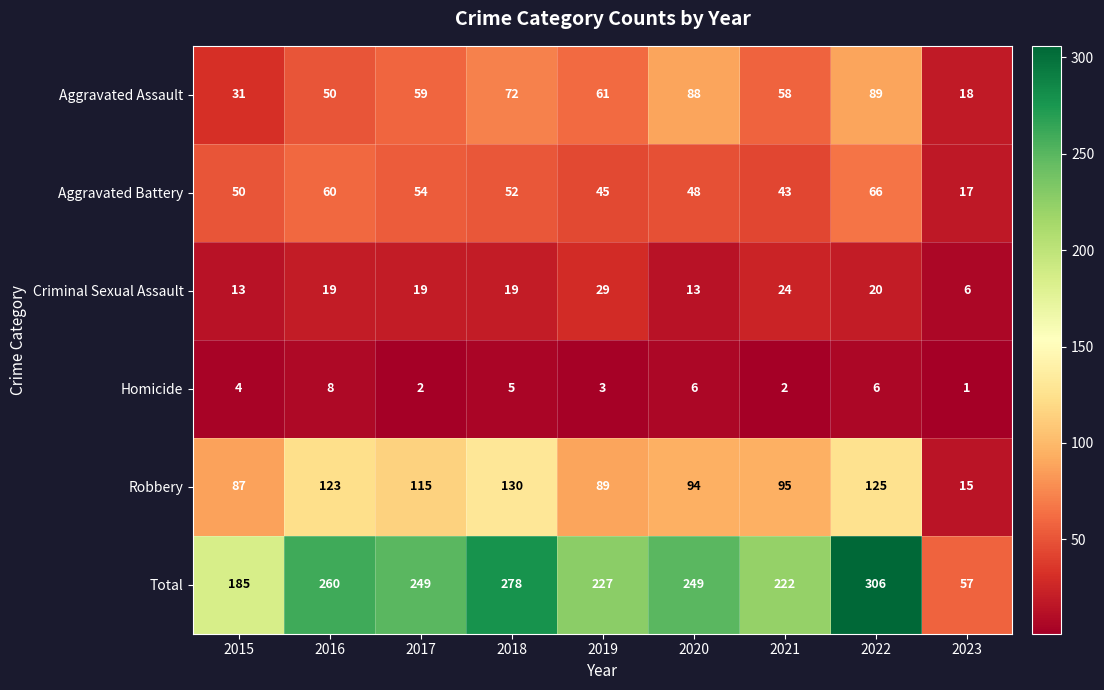

The value of Robbery at 2017 is 115. True or false?

True